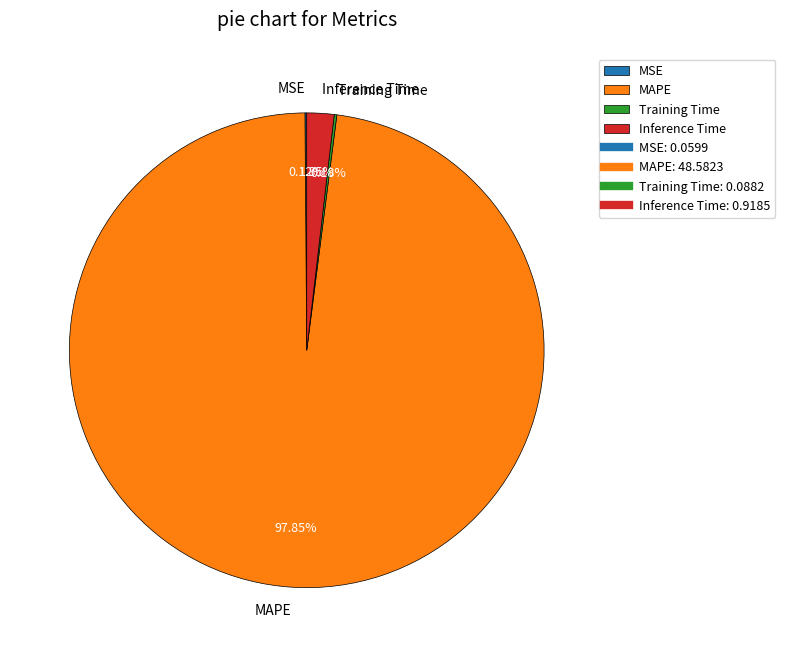

Is there any slice that represents more than half of the pie?

Yes